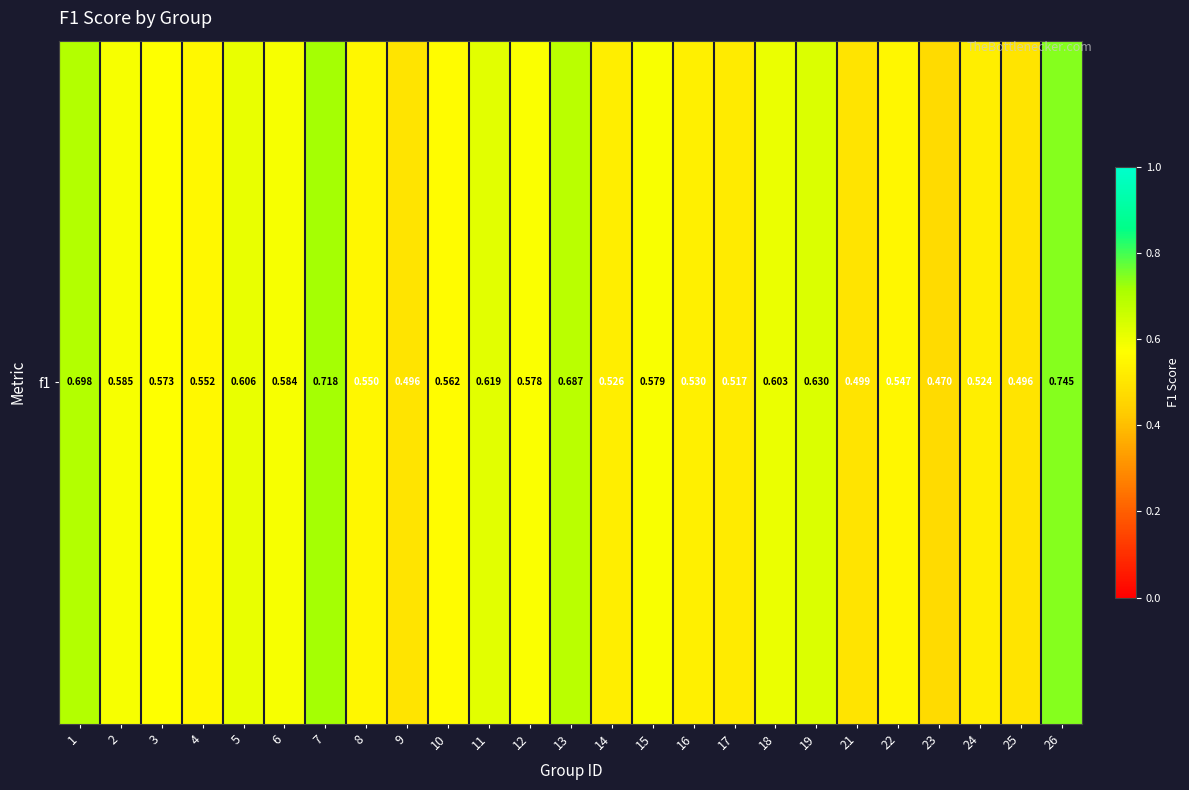

What is the sum of all values?

14.5